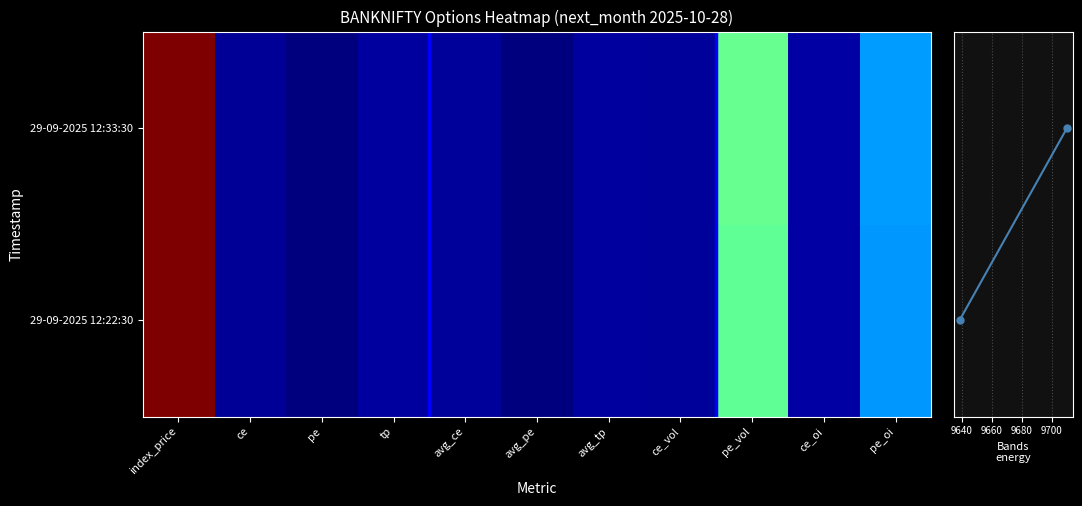

At which label does 29-09-2025 12:33:30 first exceed 1842?

index_price